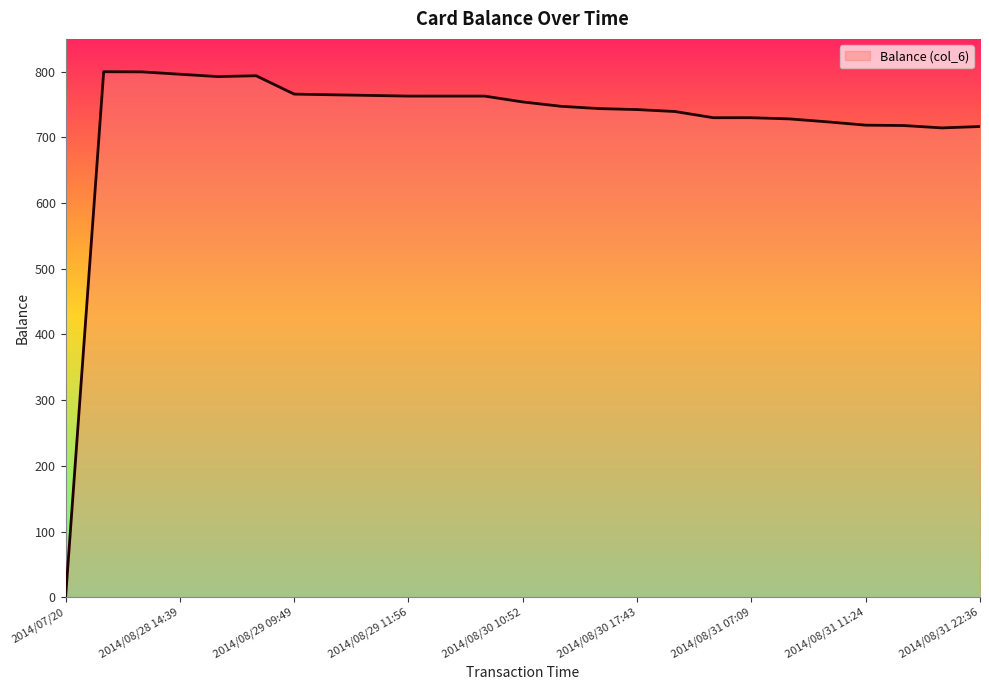

What is the maximum value shown in the chart?

800.0